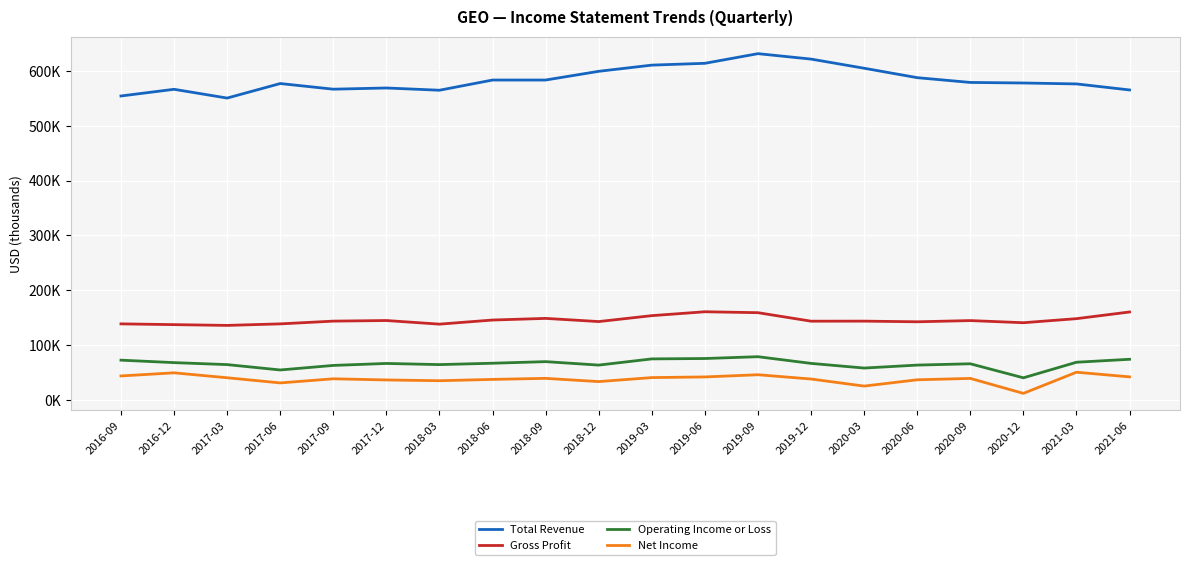

Where is the first local minimum for Total Revenue?

2017-03